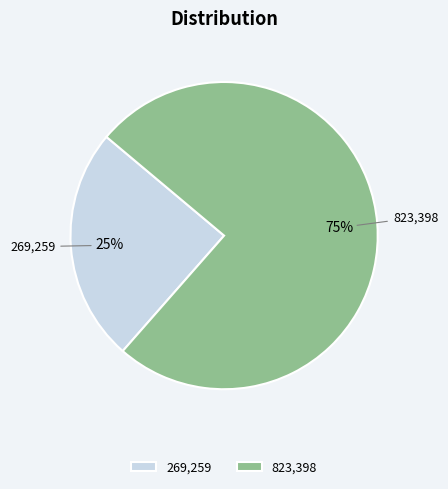

To the nearest percent, what is the average slice percentage?

50%